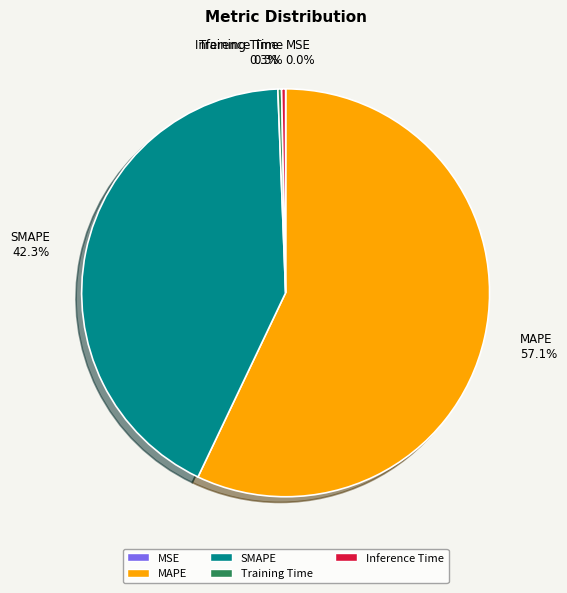

Between SMAPE and Inference Time, which is larger?

SMAPE